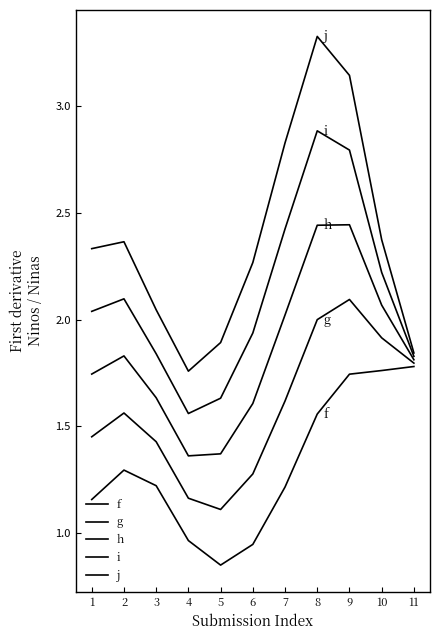

What value does the j series have at 1?

2.3